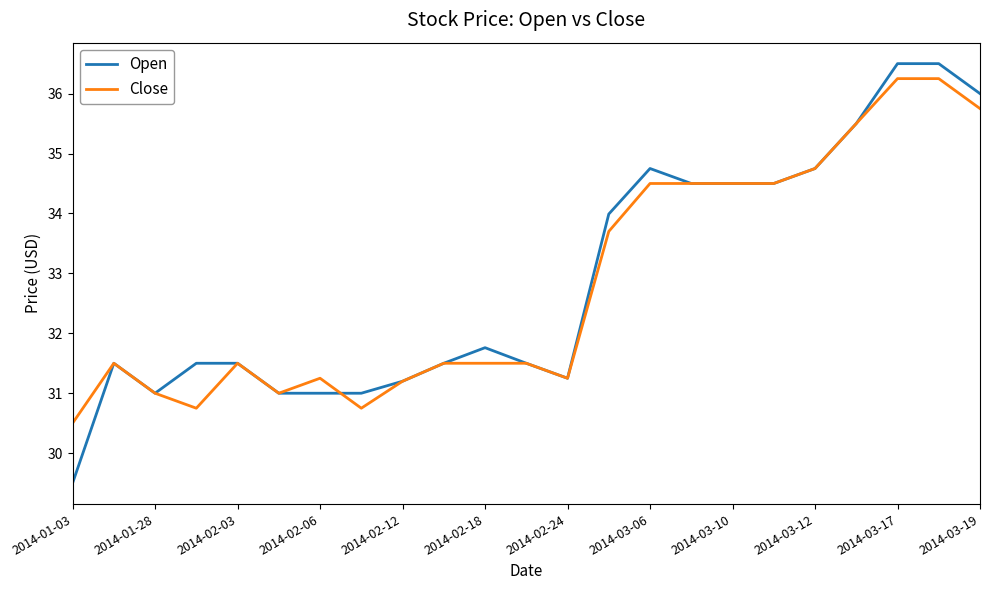

What is the minimum value shown in the chart?

29.5